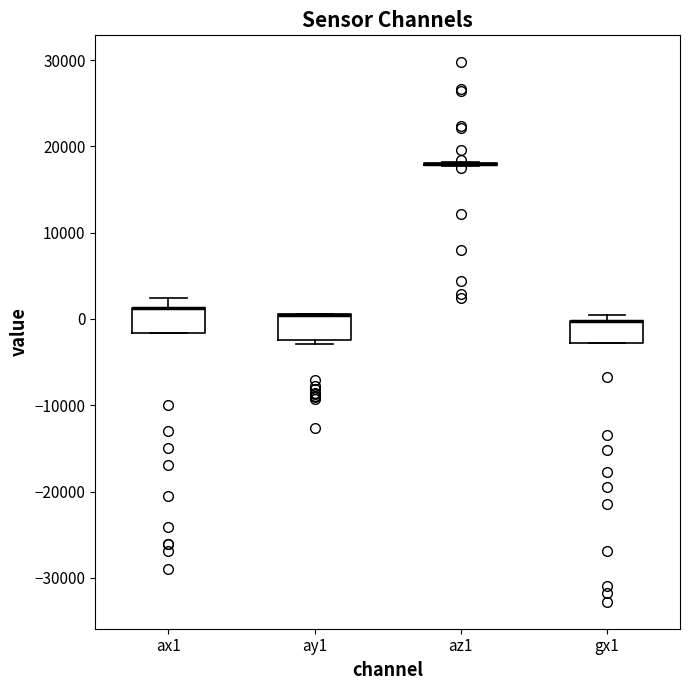

Reading left to right, transcribe this box plot: for each box, give where its median line is, the range the box spans, and where its two whiskers end, as read against the y-axis. The values are not printed on the chart, so give them approximately, as read against the axis.

ax1: median 1000 (drawn on the box's upper edge), box -2000 to 1000, whiskers -2000 to 2000
ay1: median 0 (drawn on the box's upper edge), box -2000 to 1000, whiskers -3000 to 1000
az1: box collapsed to a line at 18000, whiskers 18000 to 18000
gx1: median 0 (drawn on the box's upper edge), box -3000 to 0, whiskers -3000 to 0 (just above the box's upper edge)